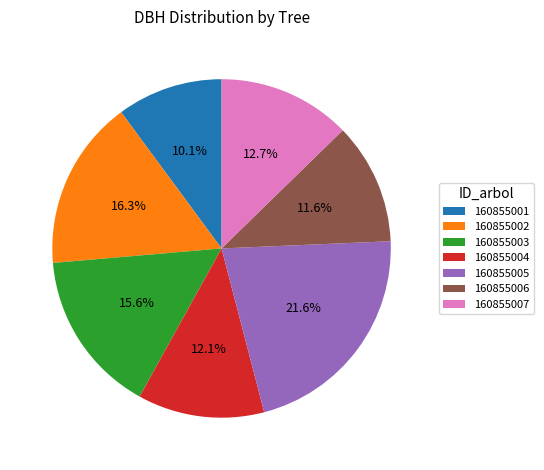

Is it true that 160855007 is 13% of the pie?

True